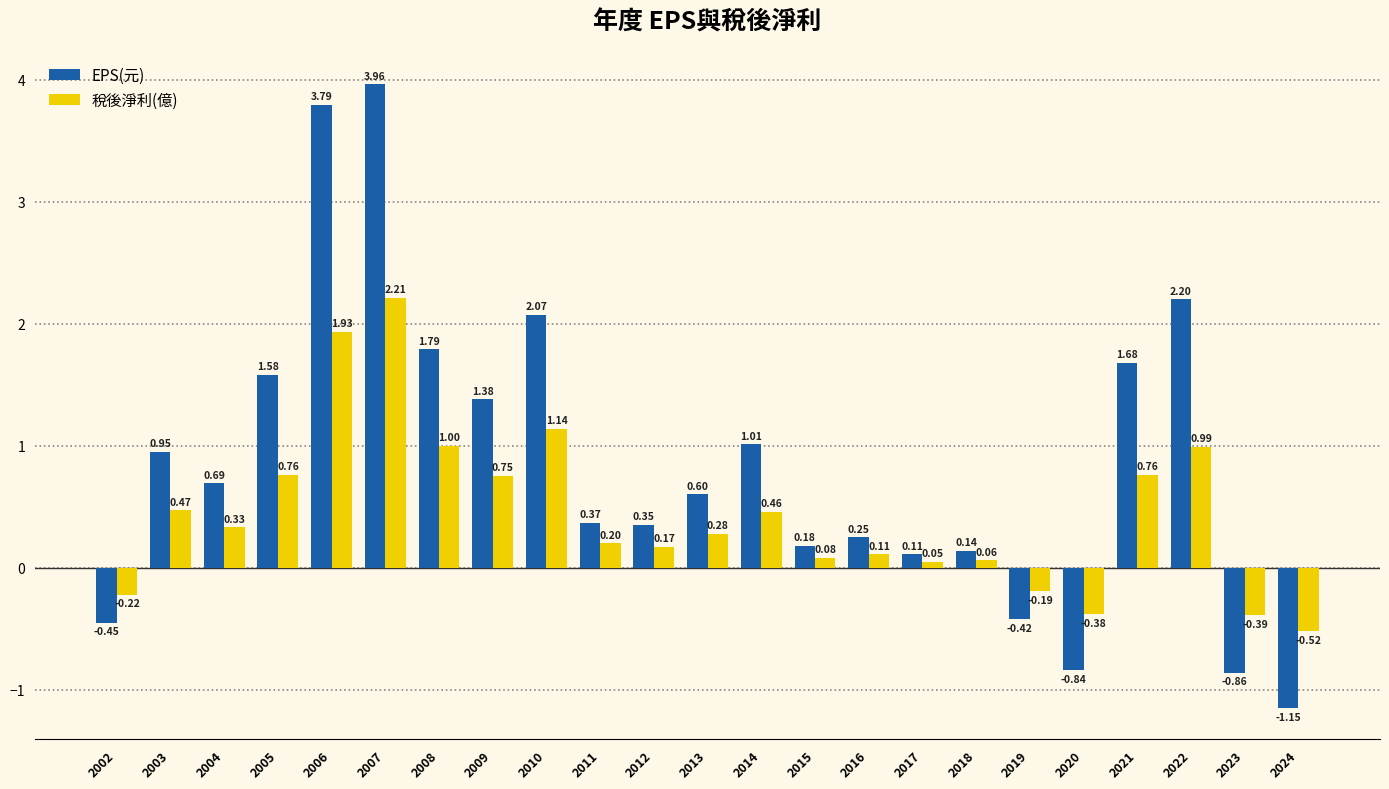

Between 2009 and 2012, which series saw the biggest shift?

EPS(元)